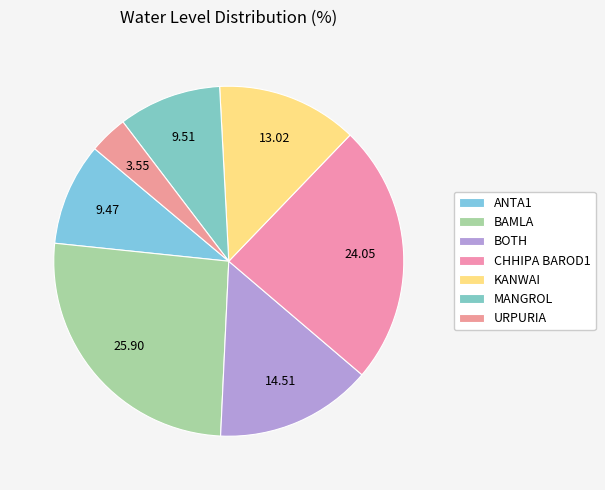

True or false: ANTA1 accounts for 24% of the total.

False